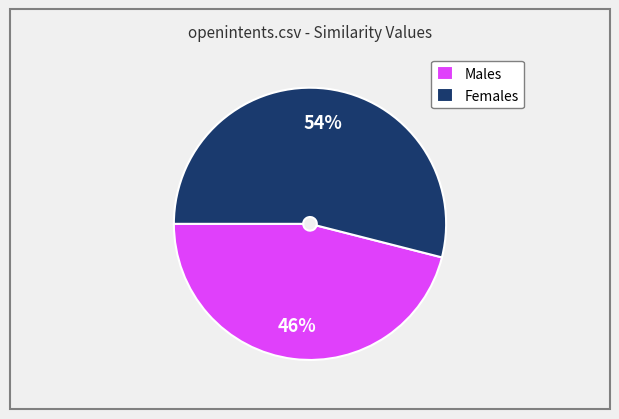

Rank the categories by value from highest to lowest.

Females, Males